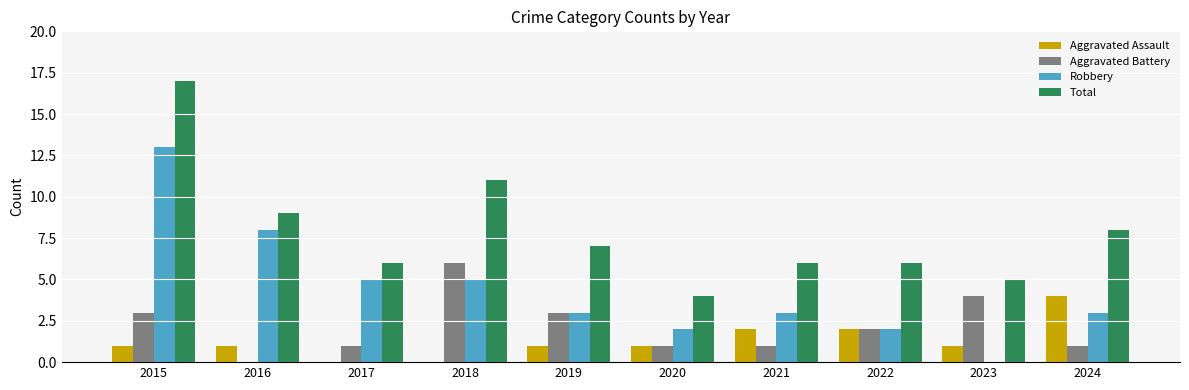

Reading left to right, transcribe all the data shown in this chart.

Aggravated Assault: 2015=1	2016=1	2017=0	2018=0	2019=1	2020=1	2021=2	2022=2	2023=1	2024=4
Aggravated Battery: 2015=3	2016=0	2017=1	2018=6	2019=3	2020=1	2021=1	2022=2	2023=4	2024=1
Robbery: 2015=13	2016=8	2017=5	2018=5	2019=3	2020=2	2021=3	2022=2	2023=0	2024=3
Total: 2015=17	2016=9	2017=6	2018=11	2019=7	2020=4	2021=6	2022=6	2023=5	2024=8